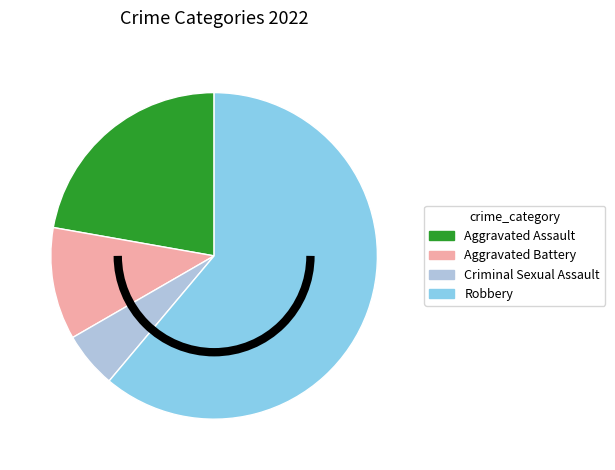

Does Robbery represent more than half of the total?

Yes